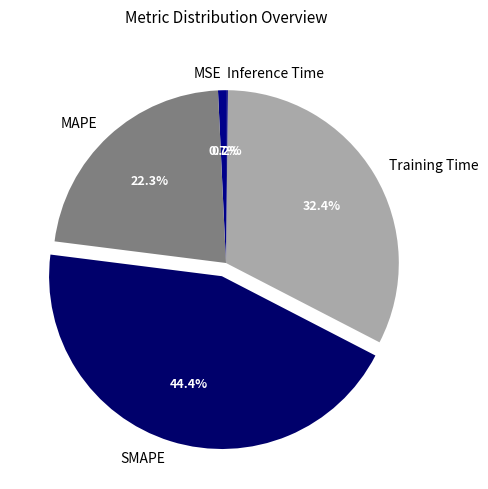

Which category has the biggest portion of the pie?

SMAPE